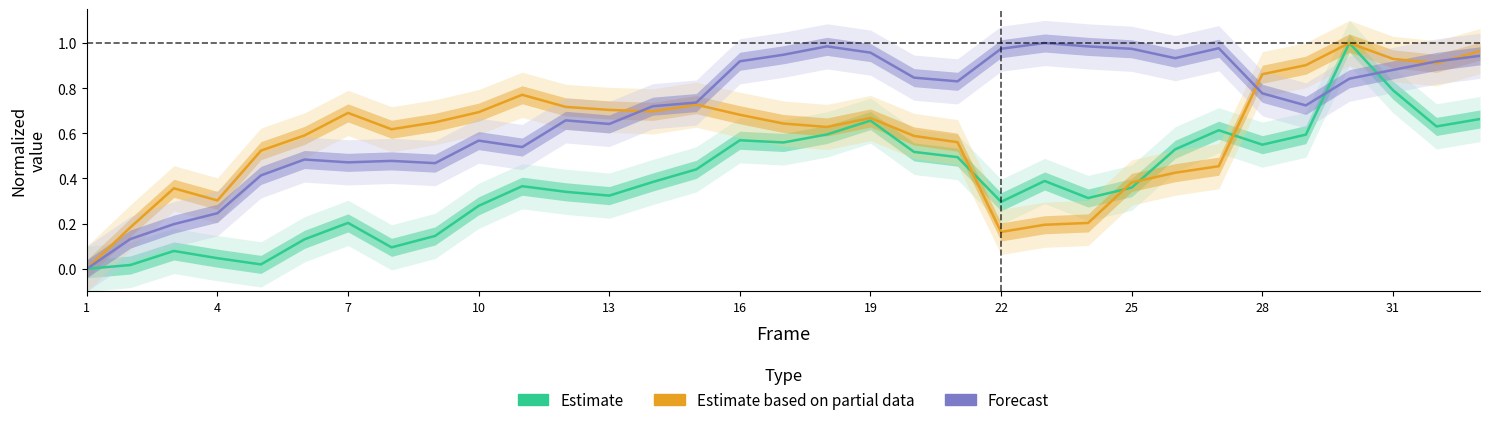

What is the spread (max minus min) of values at 26?

0.5